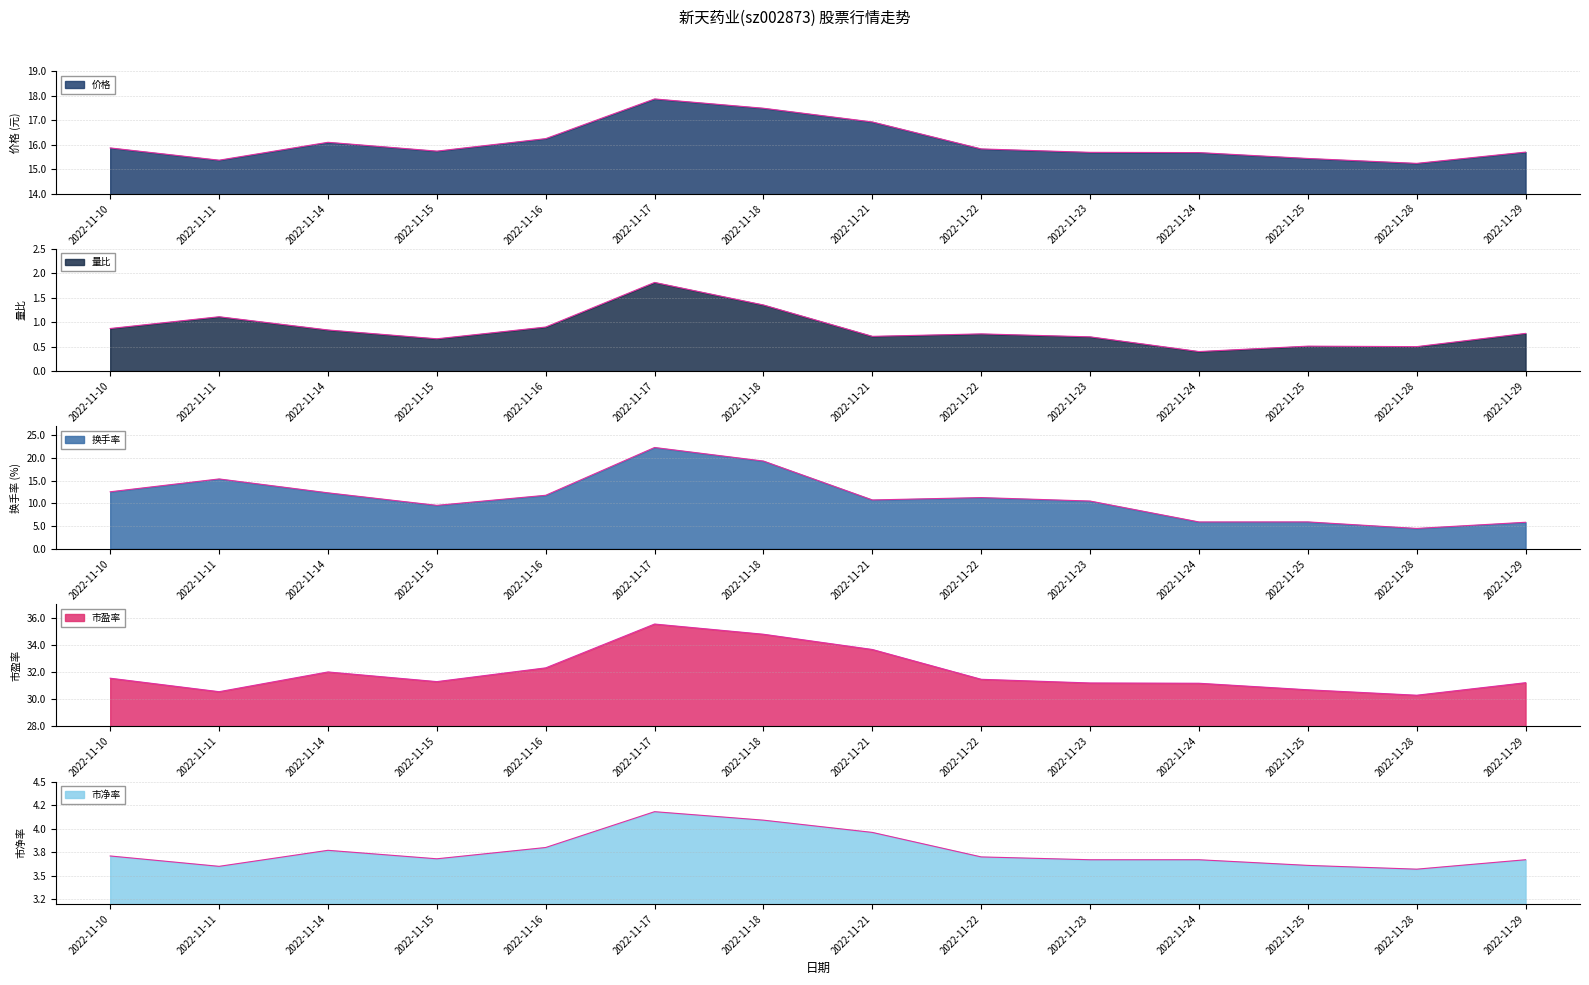

What are all the series names shown in the legend?

价格, 量比, 换手率, 市盈率, 市净率